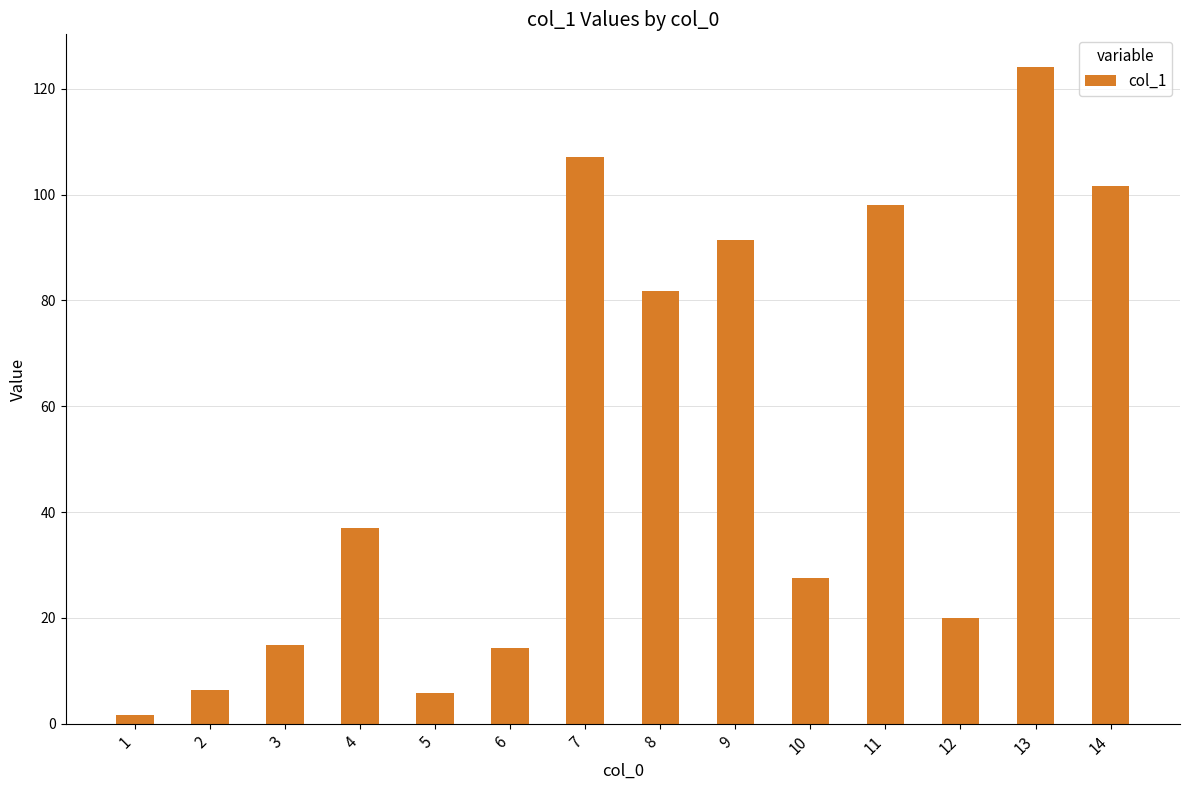

Between 4 and 8, which is larger?

8